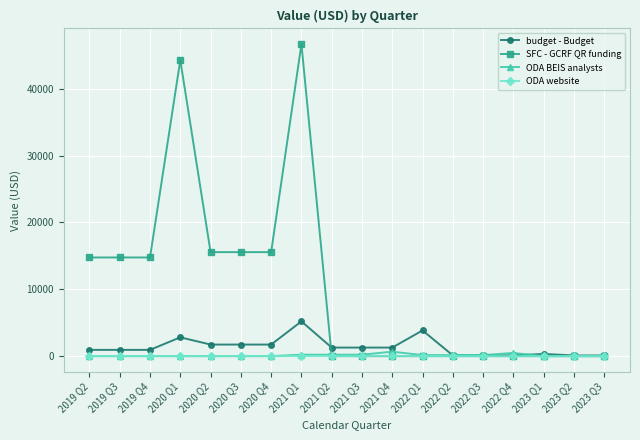

Which series has the widest spread of values?

SFC - GCRF QR funding